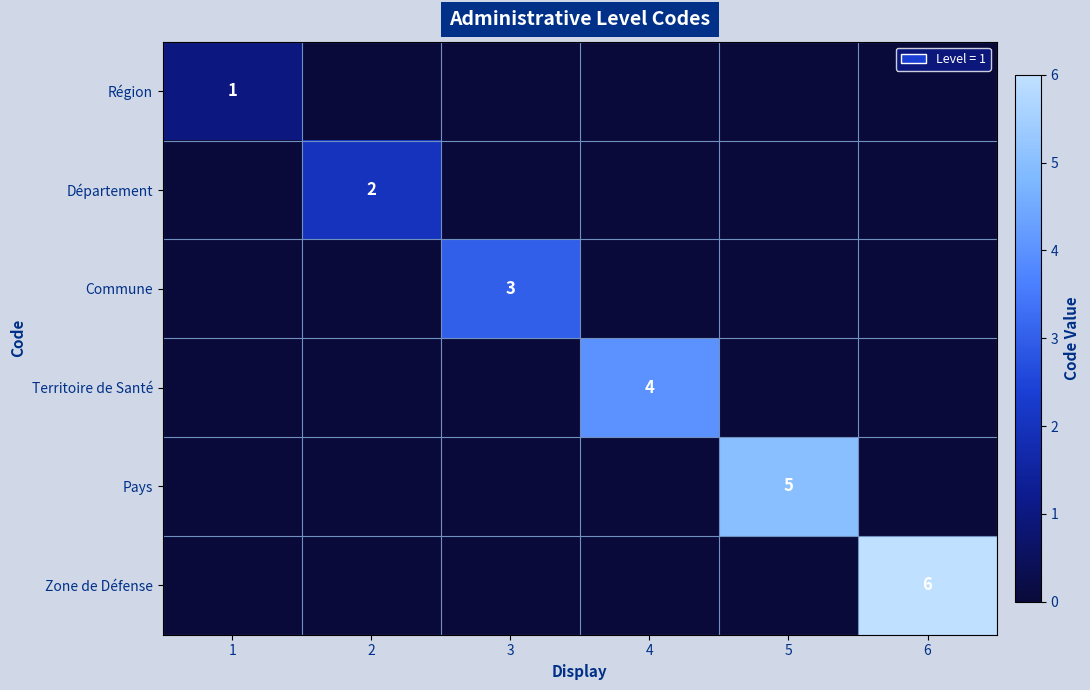

The Région series shows 1 at 1. True or false?

True